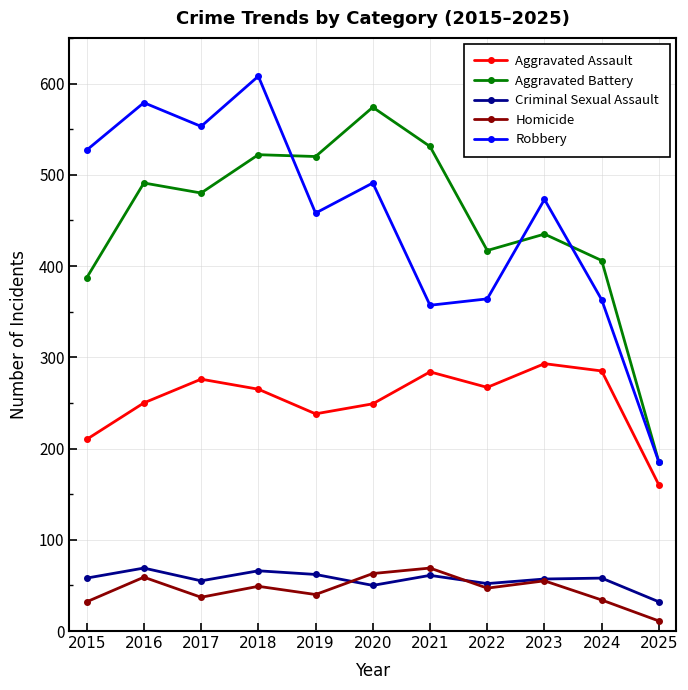

What is the lowest value of the Criminal Sexual Assault series?

32